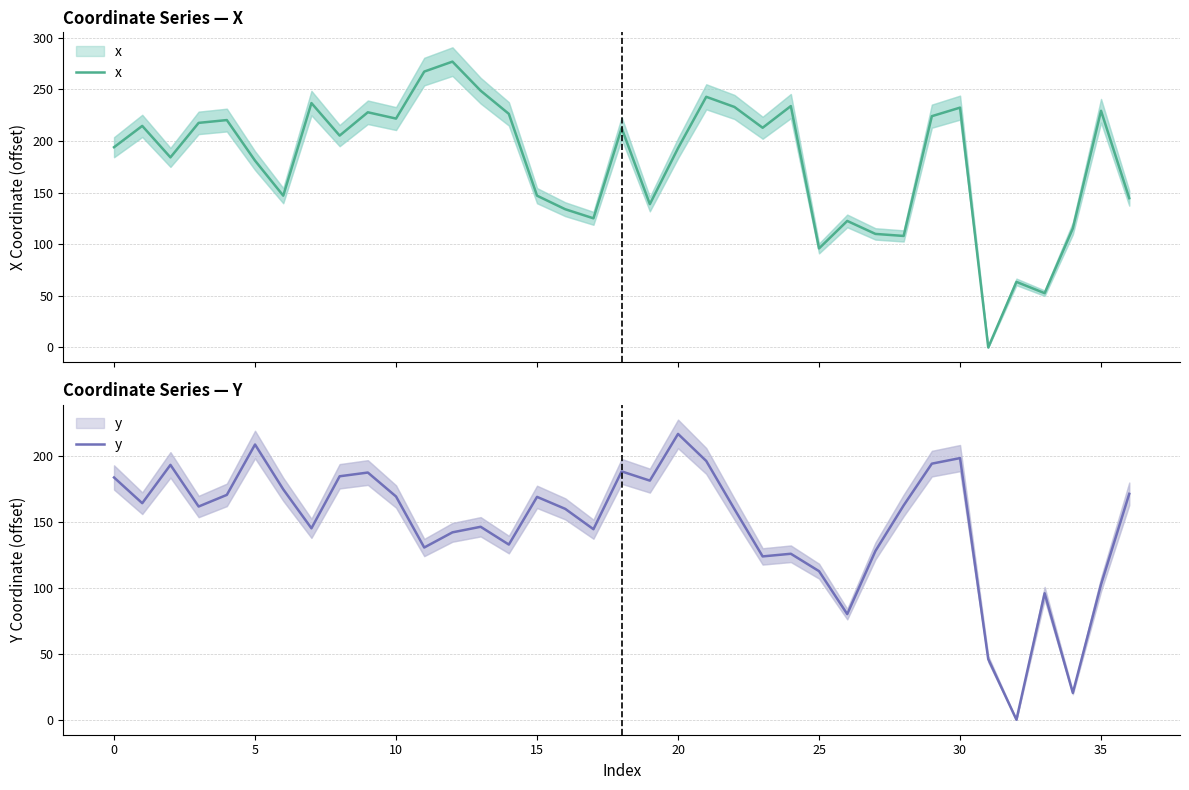

At which label does y reach its peak?

20